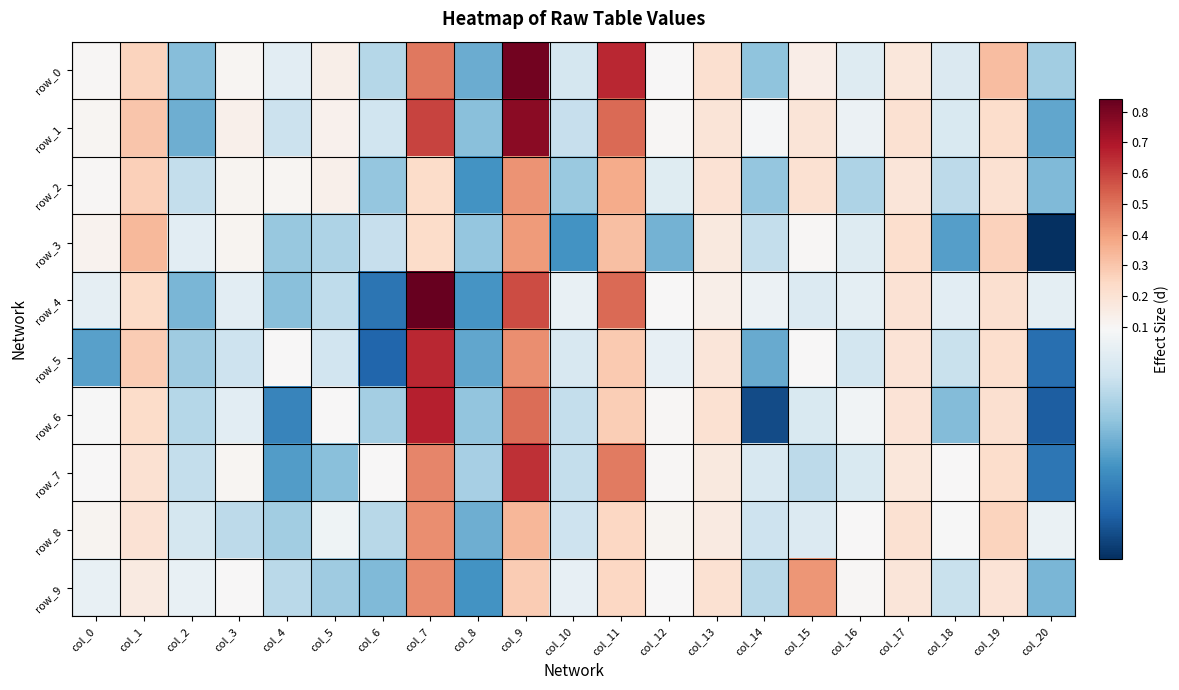

Which category has the lowest value in the row_9 series?

col_8